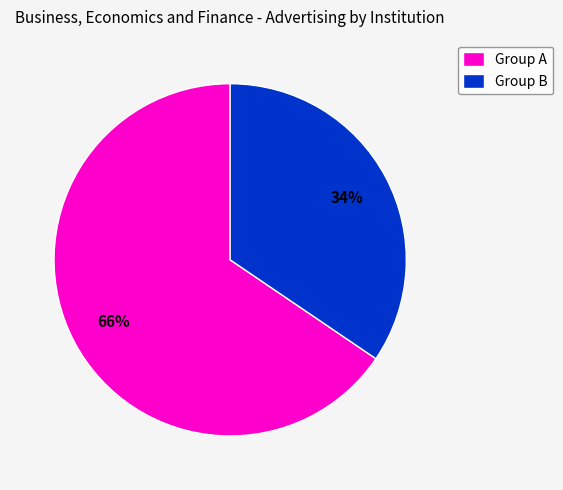

What is the ratio of the value at Group B to the value at Group A?

0.5